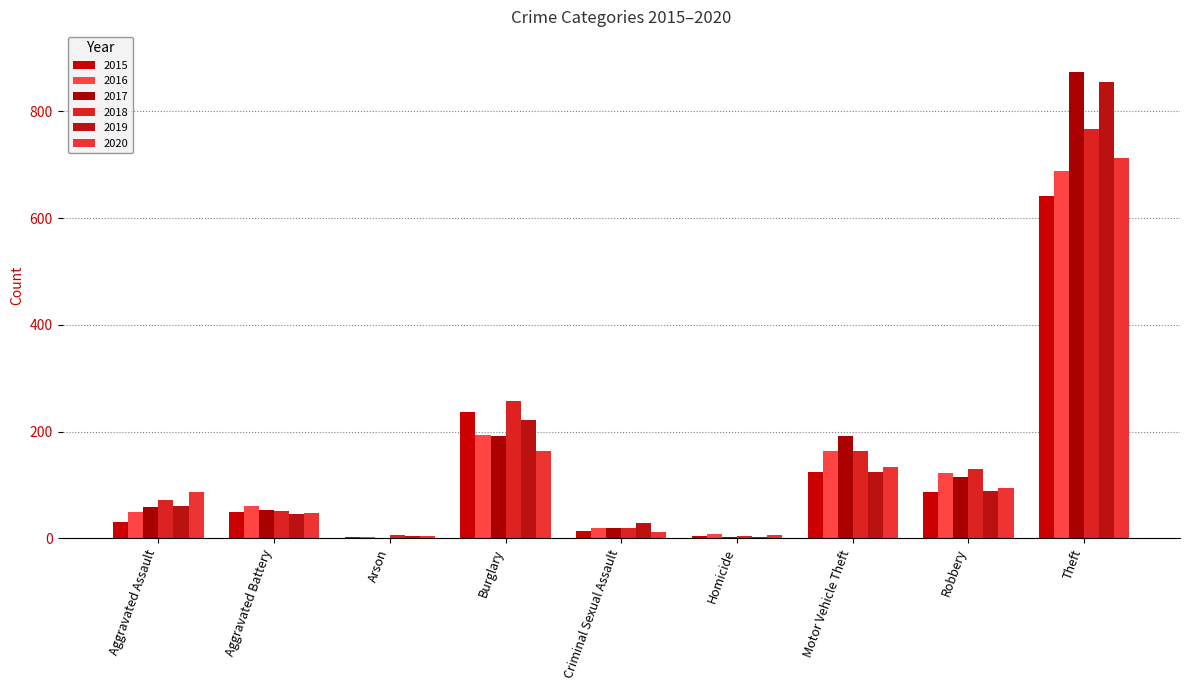

What is the total value across all series at Criminal Sexual Assault?

113